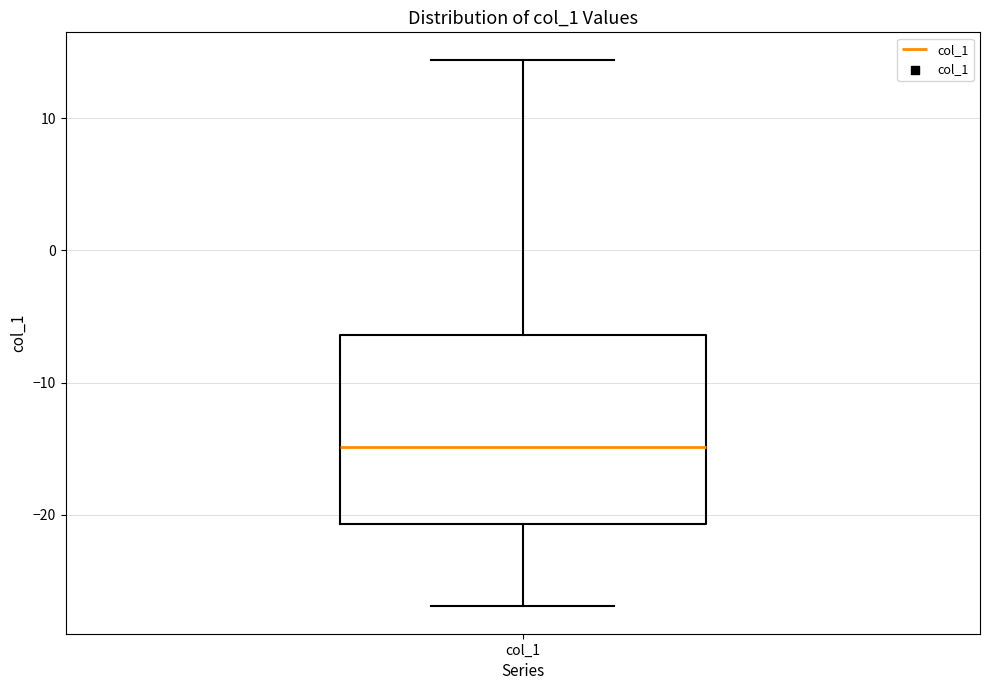

Where does the median line of the box for col_1 sit on the y-axis? The values are not printed on the chart, so give them approximately, as read against the axis.

-15